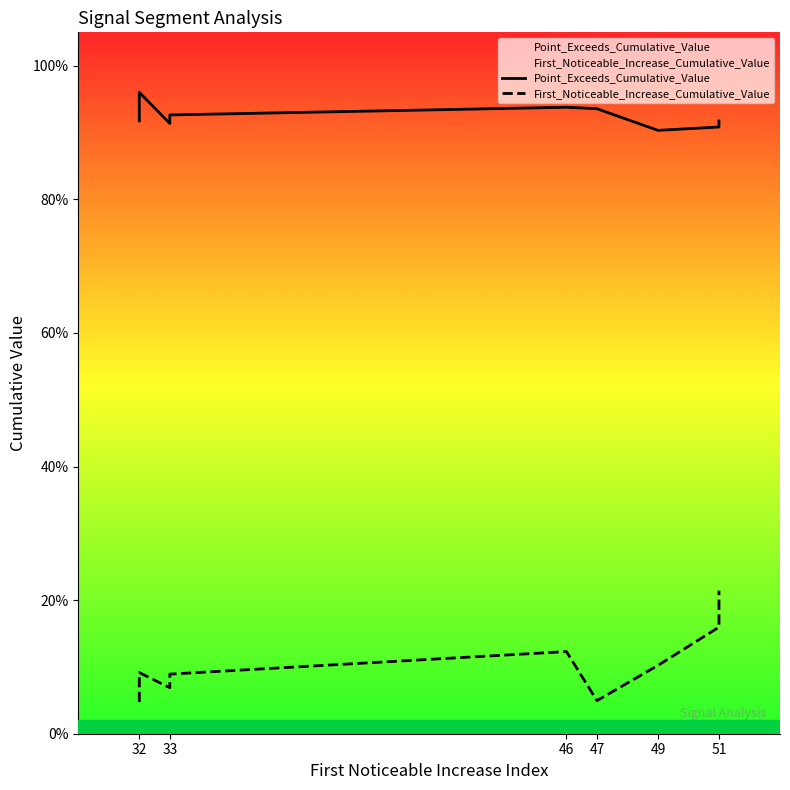

Rank the series by their maximum value, from highest to lowest.

Point_Exceeds_Cumulative_Value, First_Noticeable_Increase_Cumulative_Value